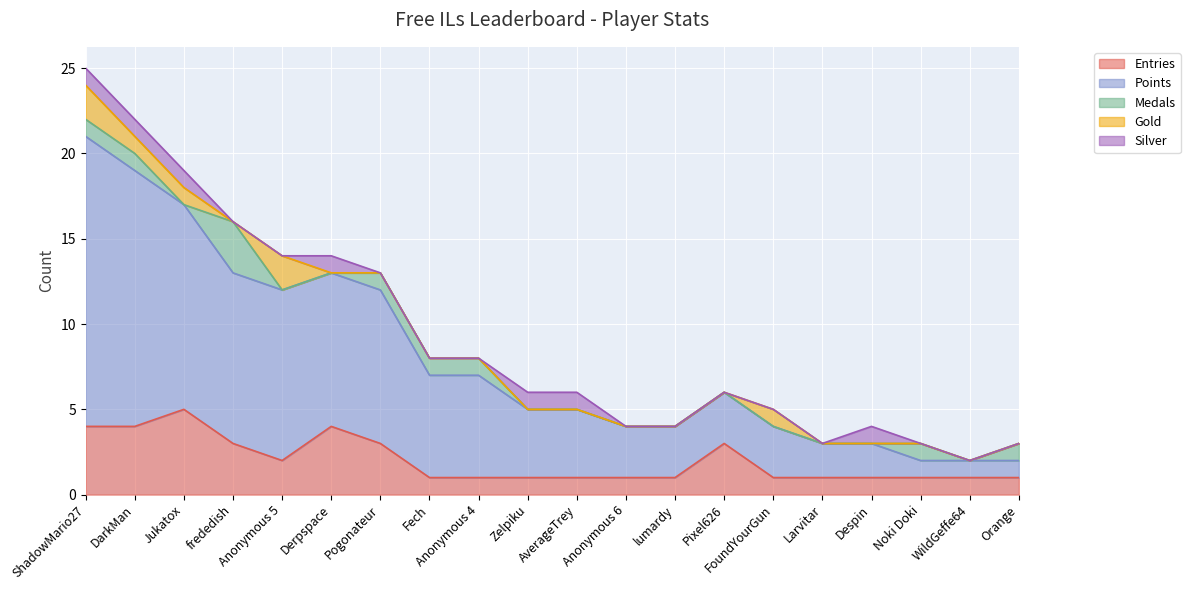

What is the label of the 11th point from the right?

Zelpiku